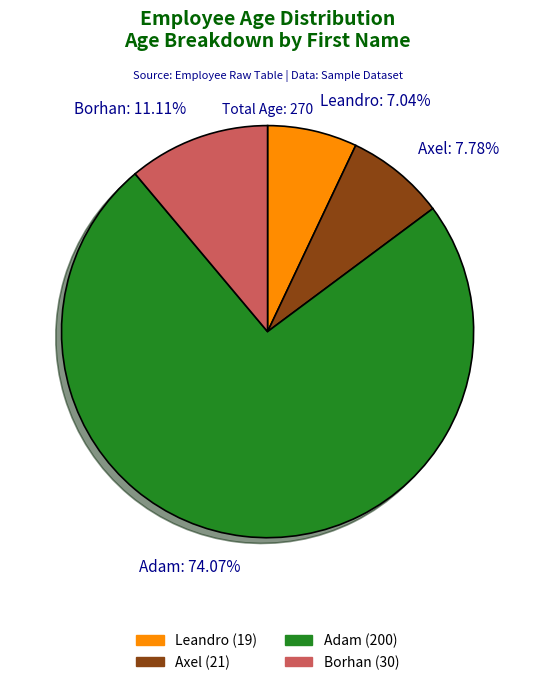

To the nearest percent, what portion does Leandro represent?

7%